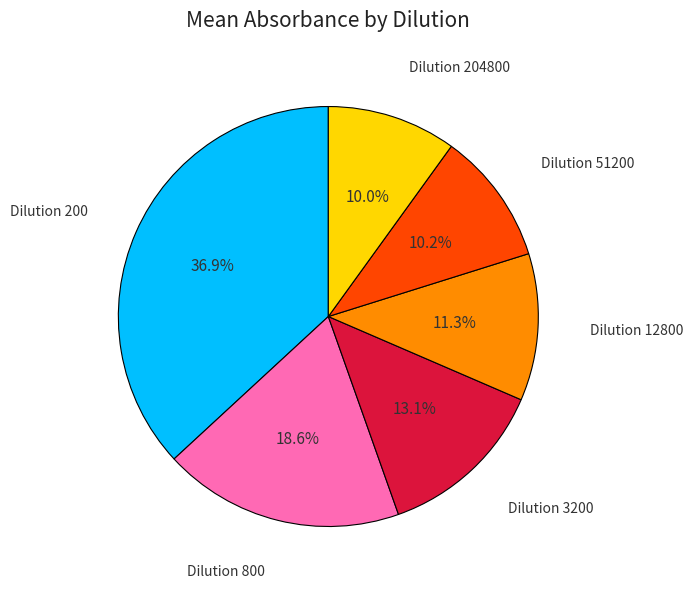

Is there a majority slice in this chart?

No